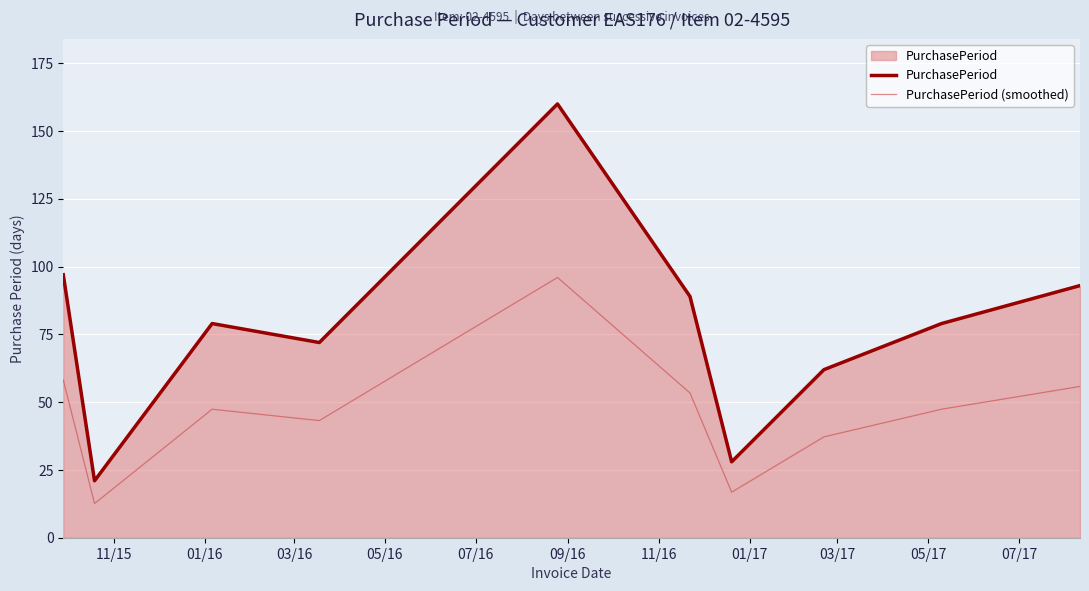

Which series has the widest spread of values?

PurchasePeriod